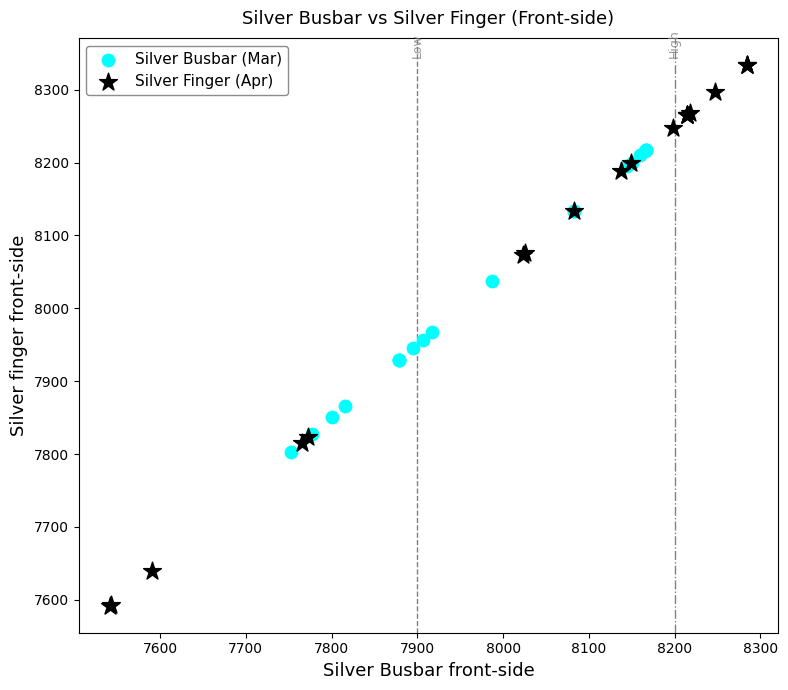

Which series reaches the maximum Y coordinate?

Silver Finger (Apr)